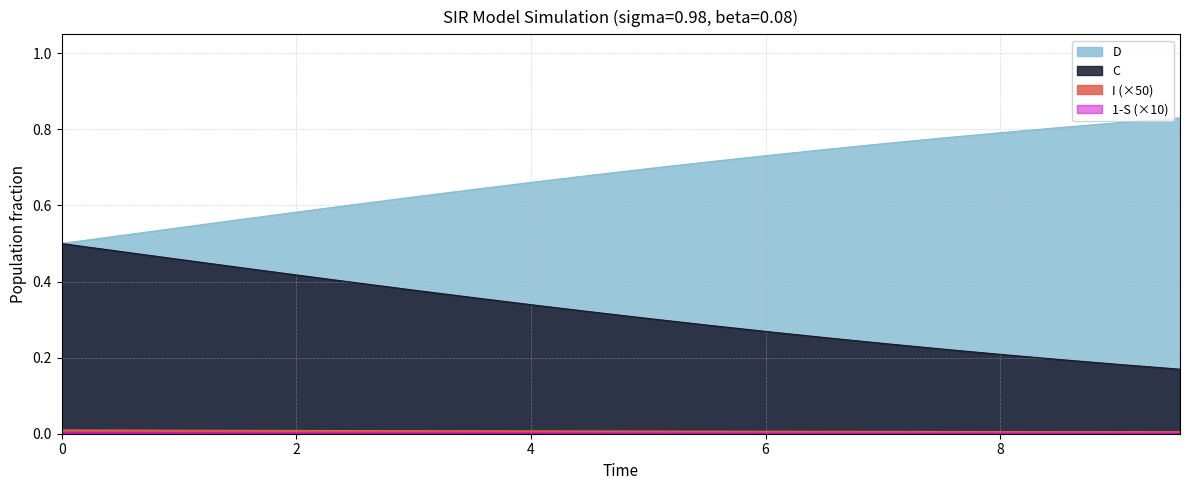

At which label does C reach its minimum?

9.531772575250836